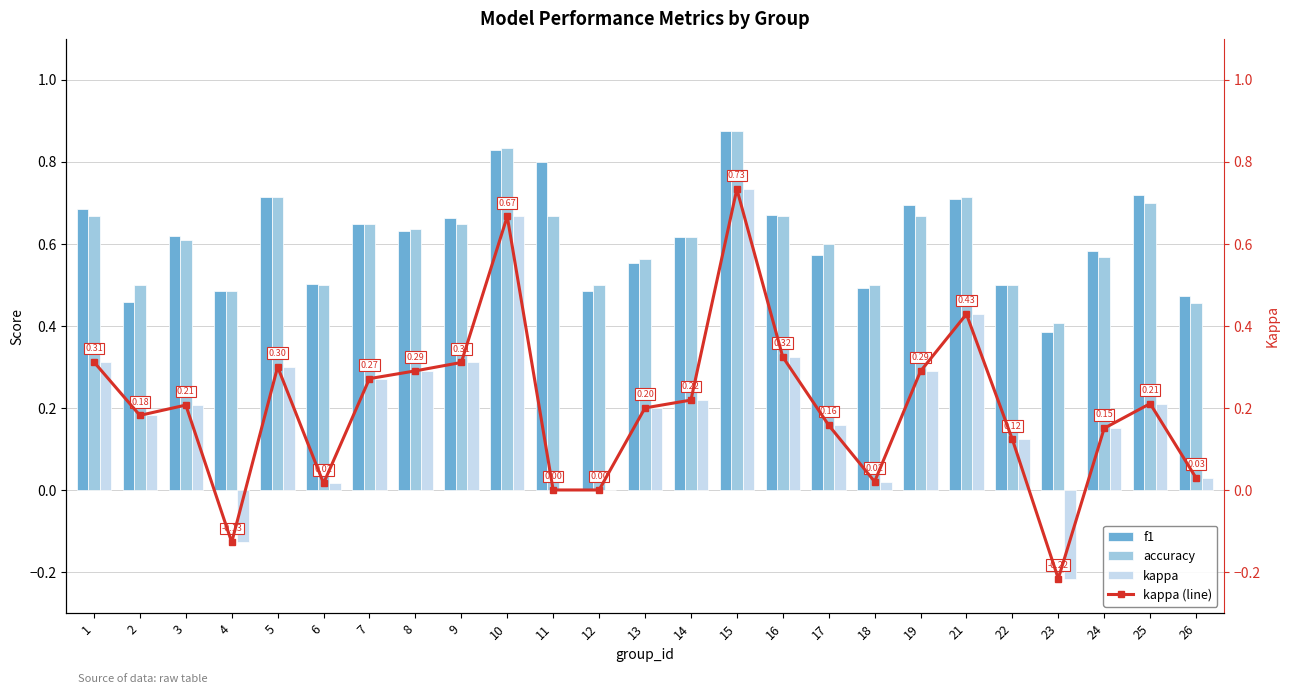

Which category has the highest value across all series?

15